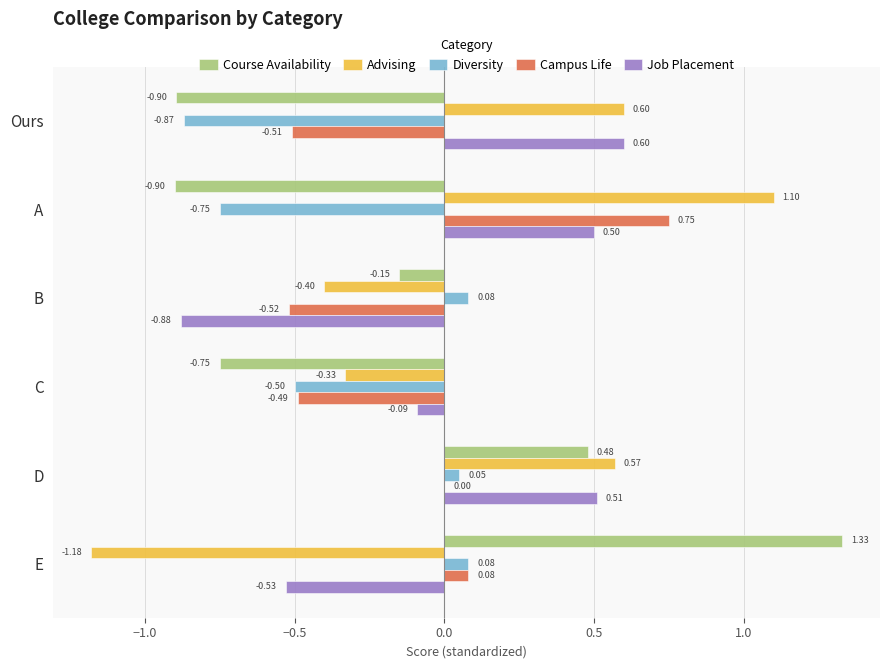

What is the total value across all series at Ours?

-1.1